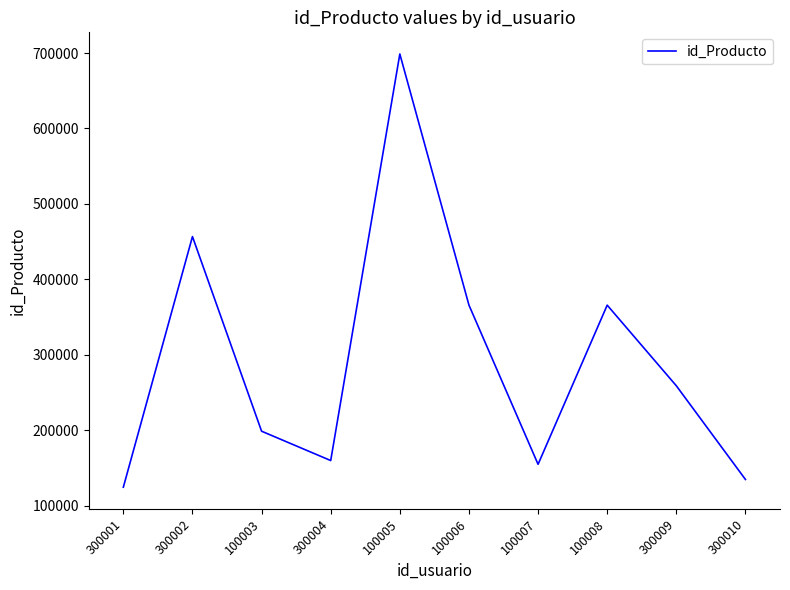

What is the change in value from 300004 to 100006?

+206023